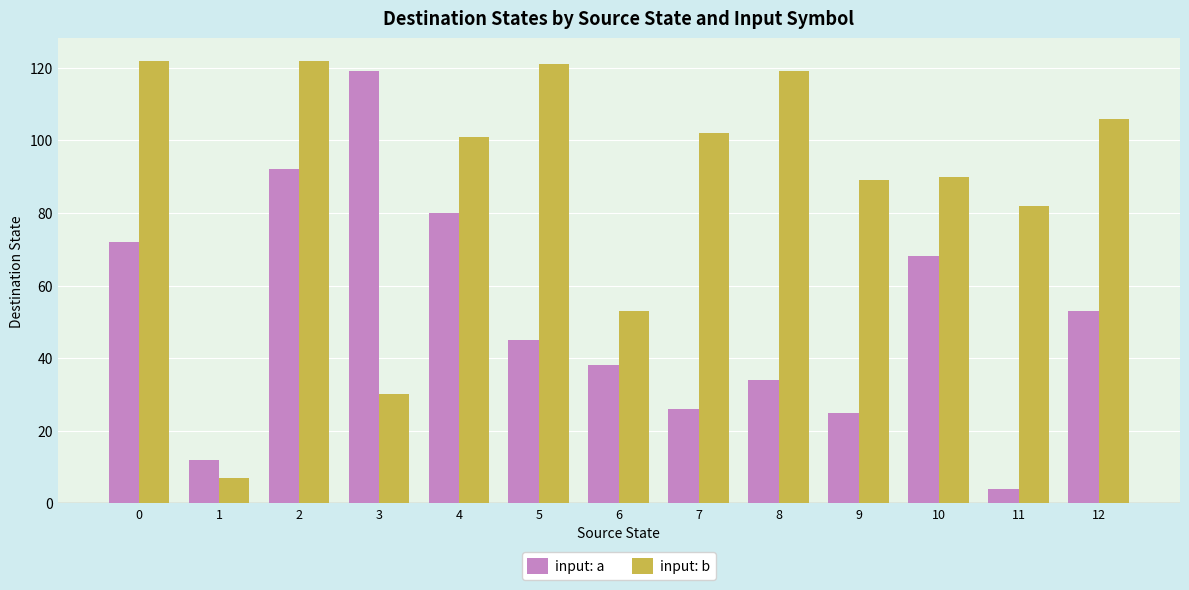

The input: b series shows 122 at 0. True or false?

True